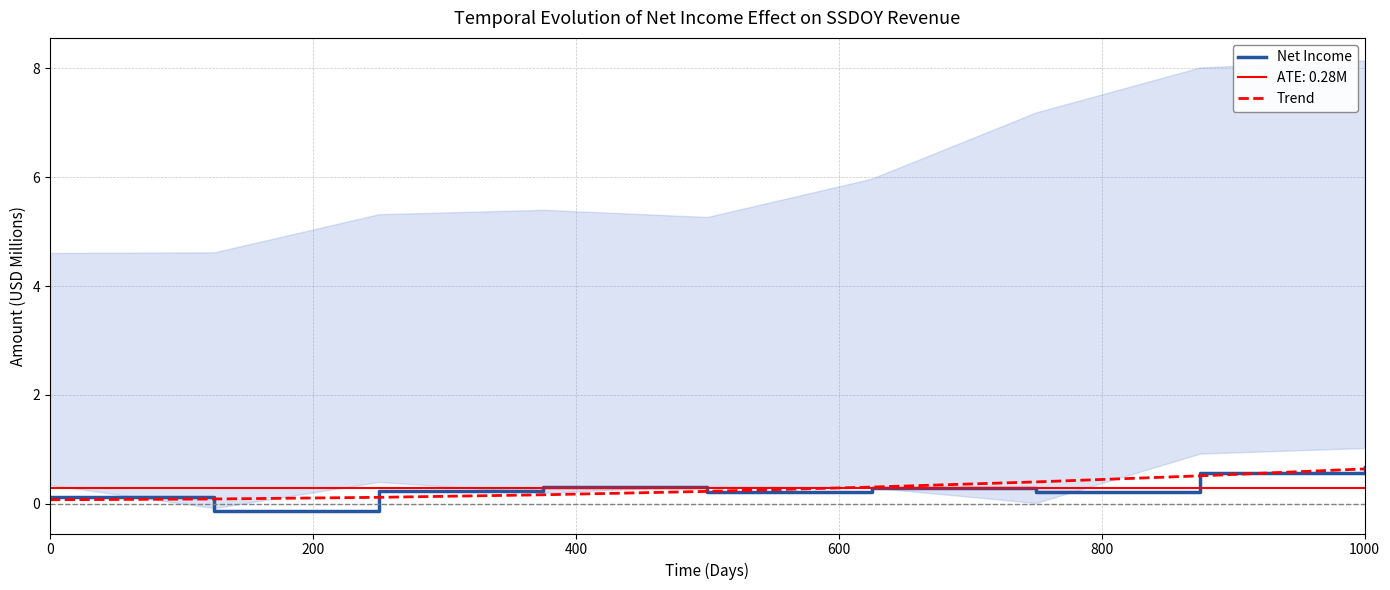

What is the maximum value for Trend?

0.6